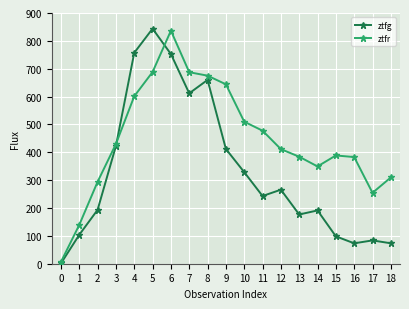

How many lines are shown in the chart?

2